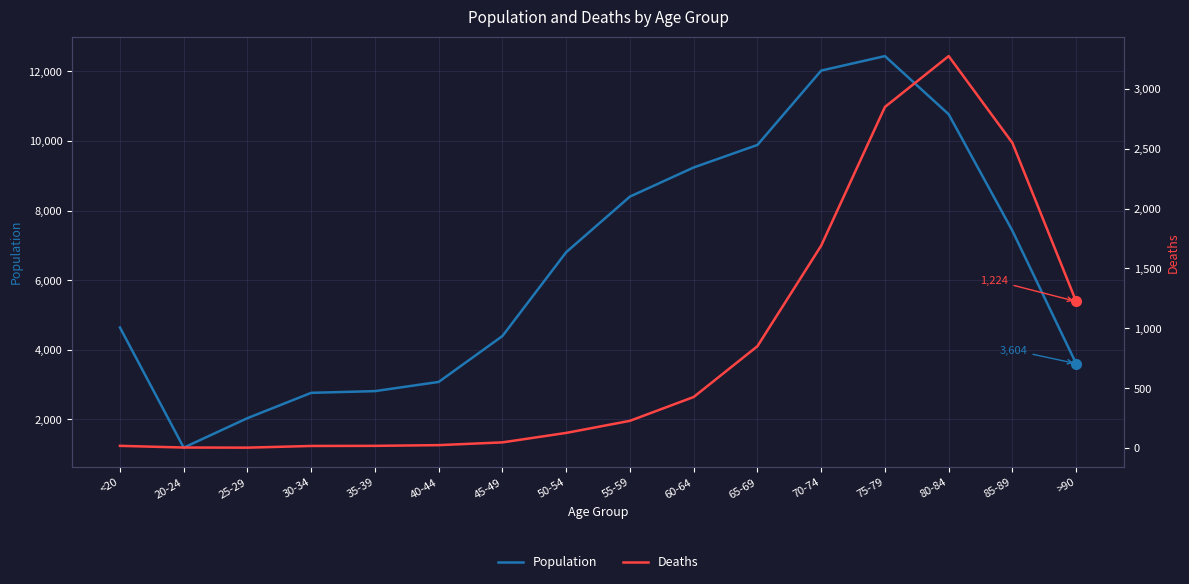

At which category is the sum across all series the highest?

75-79